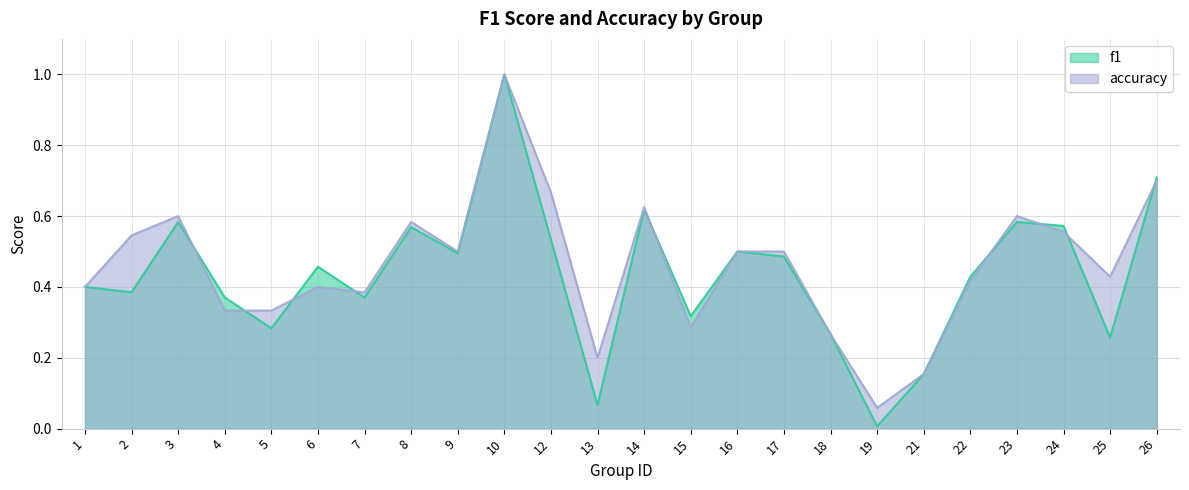

What is the highest value of the f1 series?

1.0